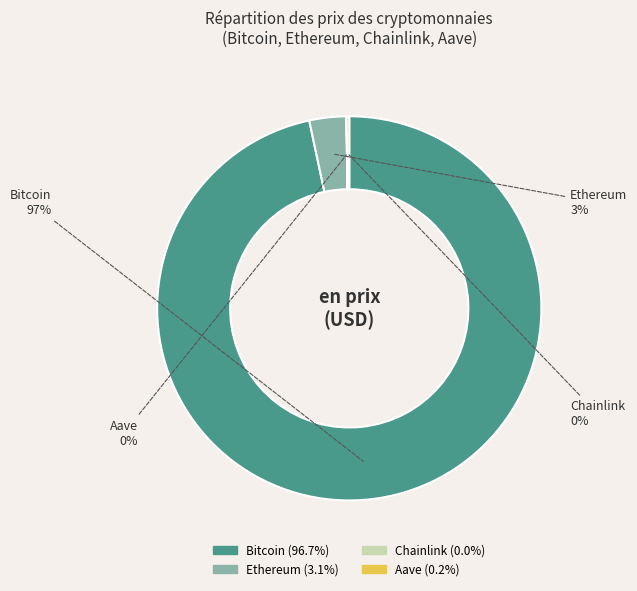

Combined, do Bitcoin and Ethereum account for over 50%?

Yes